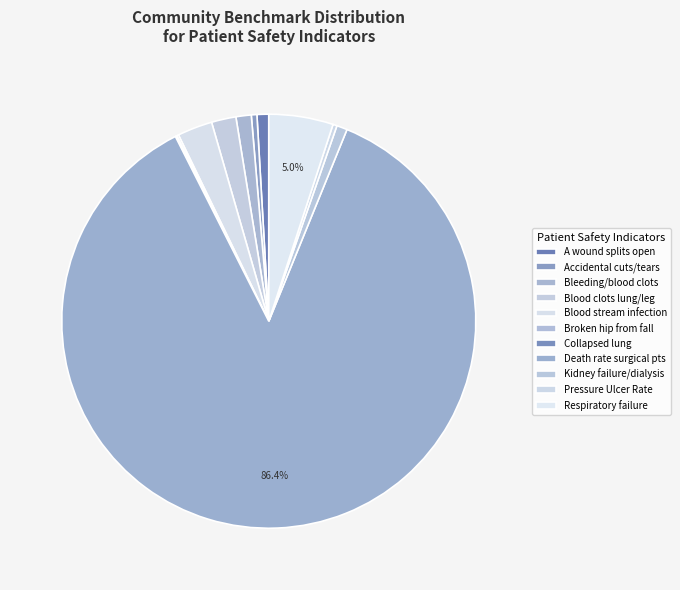

Which category has the biggest portion of the pie?

Death rate among surgical patients with serious complications